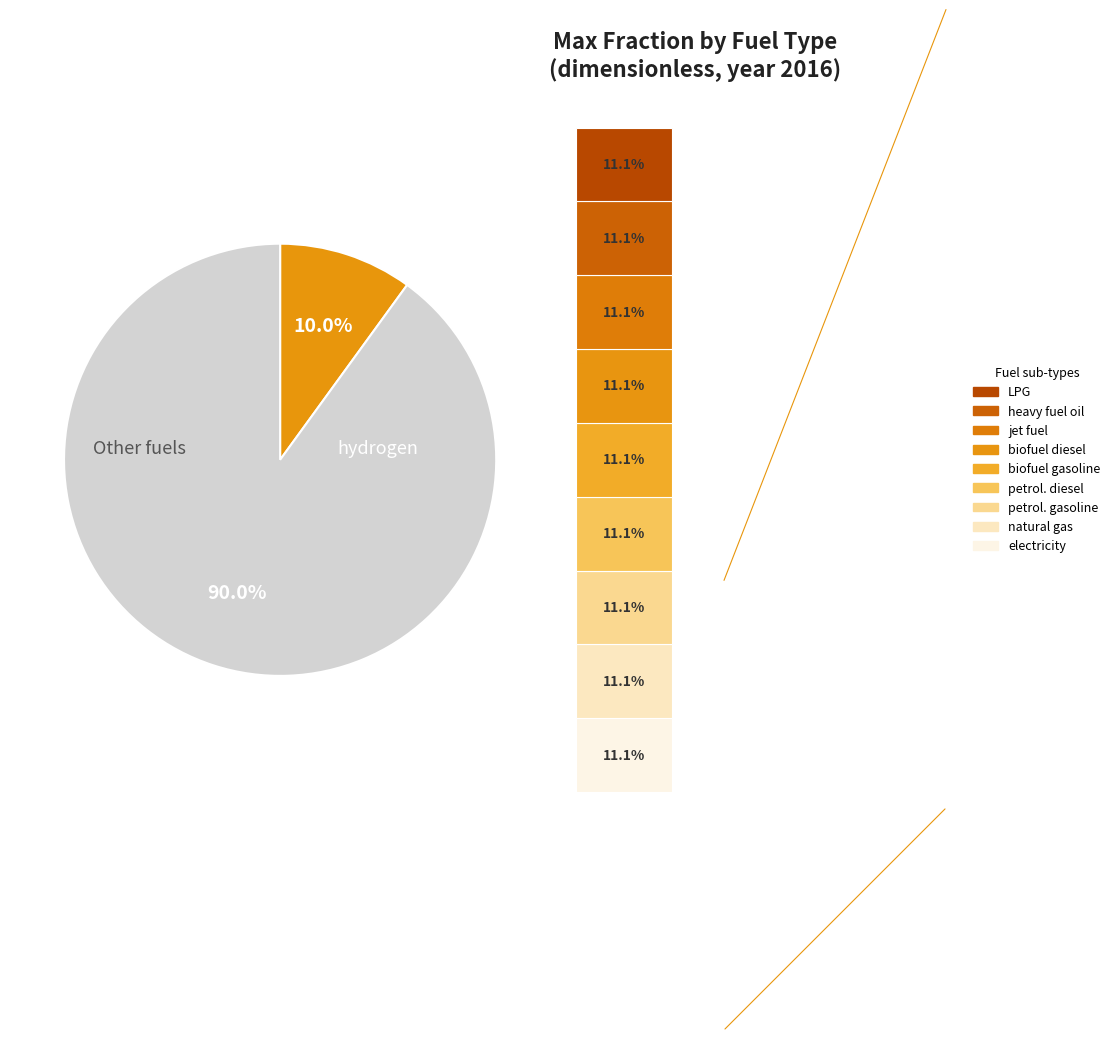

Do biofuel gasoline and natural gas together represent more than half of the pie?

No